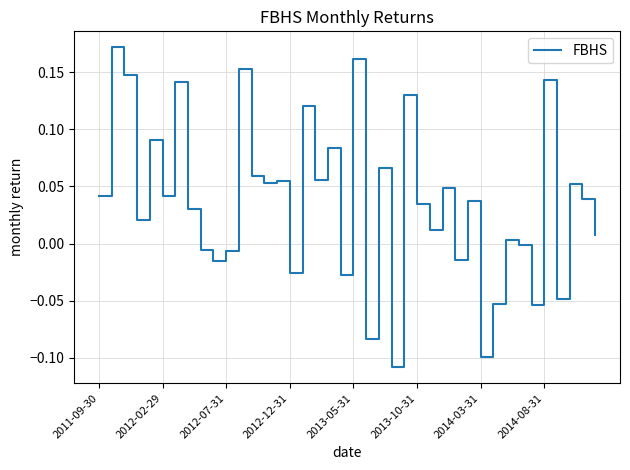

What is the difference between the maximum and minimum values?

0.3